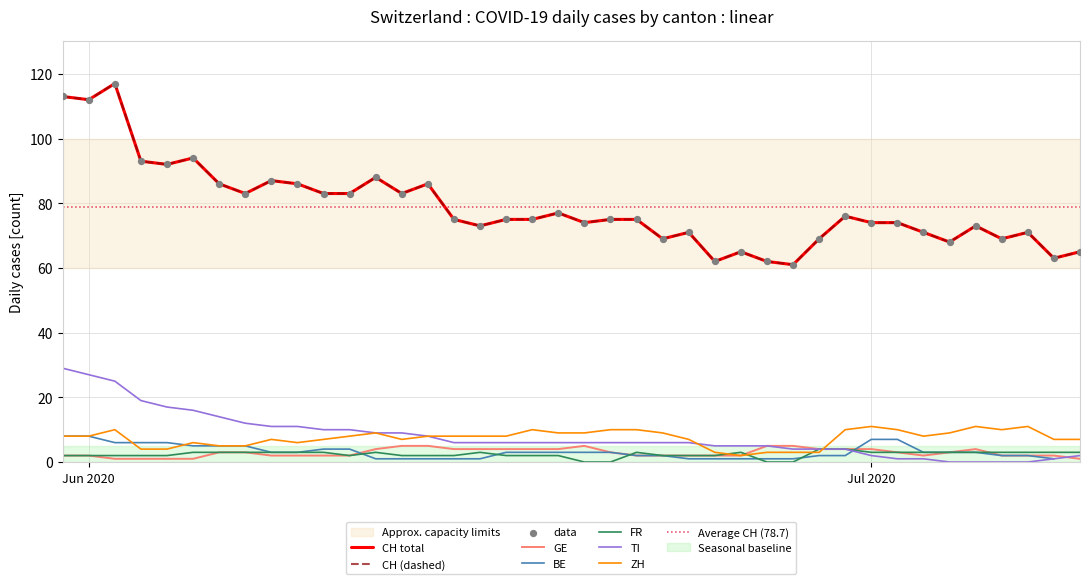

Is the value of GE at 11 greater than the value of ZH at 39?

No